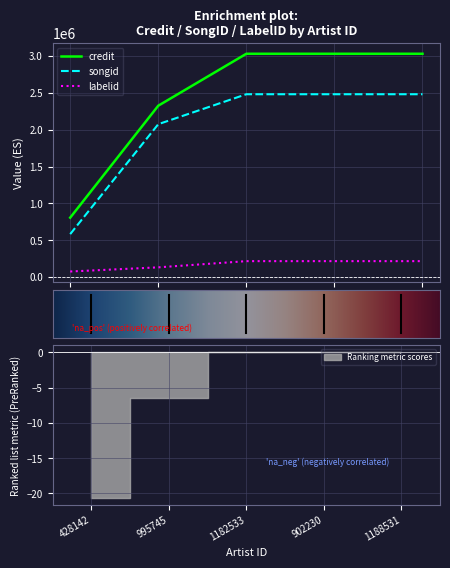

The credit series shows 3821572 at 995745. True or false?

False